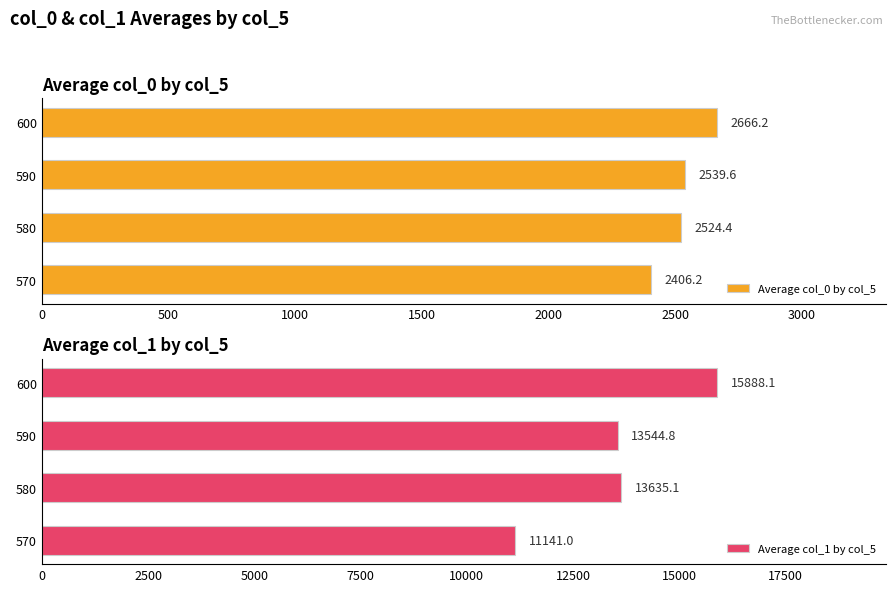

List the labels in order of Average col_0 by col_5 value, smallest first.

570, 580, 590, 600